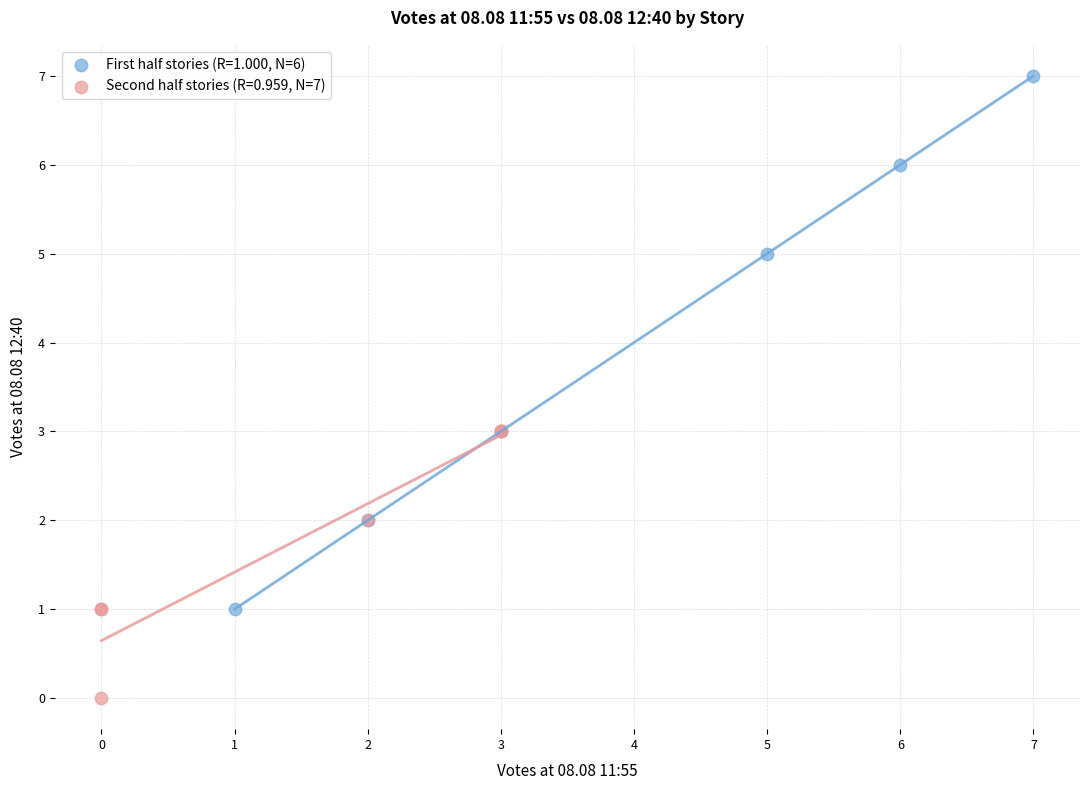

Which series reaches the maximum Y coordinate?

First half stories (R=1.000, N=6)